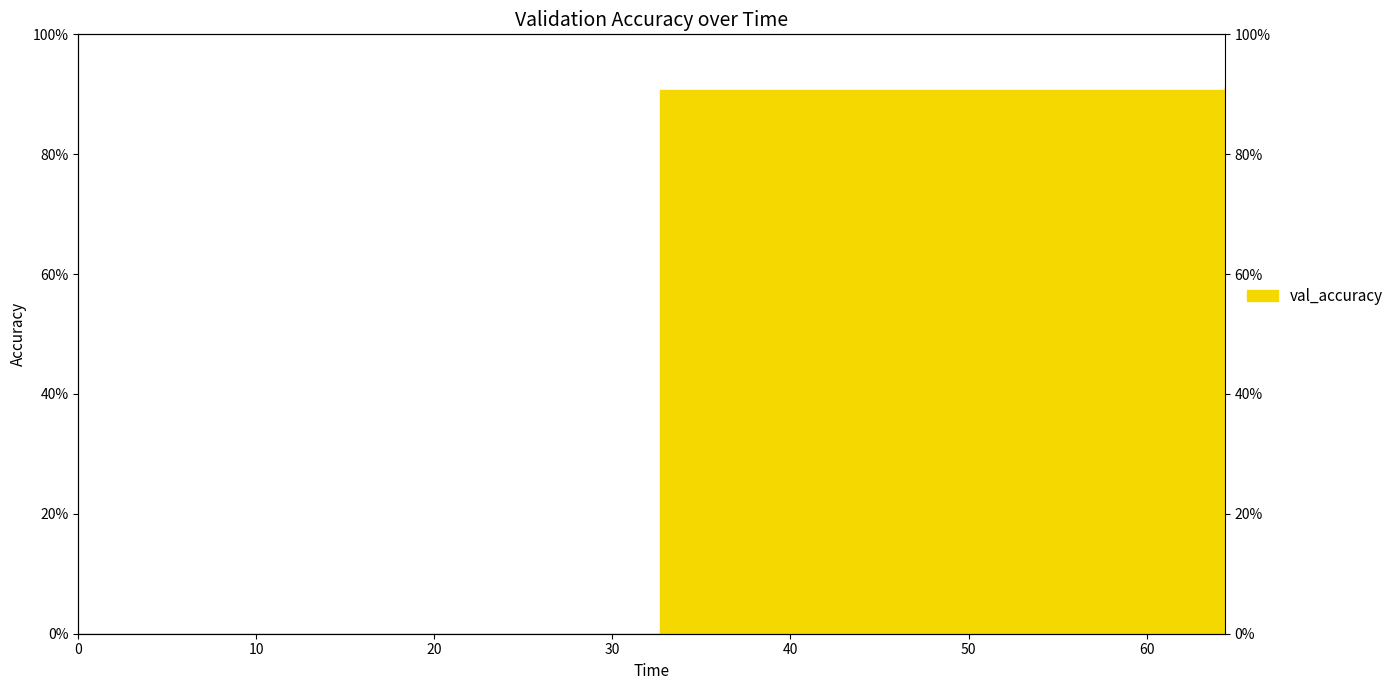

Is it true that the value at 64.4 is 0.9?

True